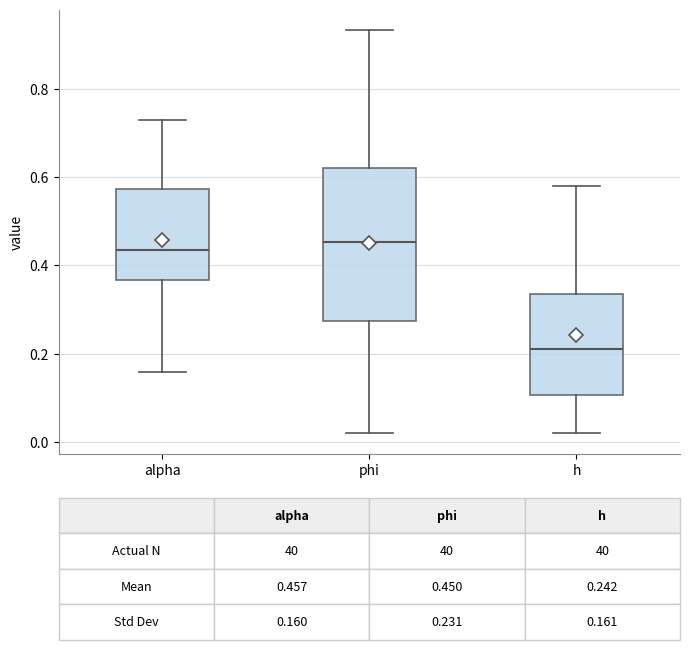

Comparing the boxes themselves (not the whiskers), which one is the tallest?

phi